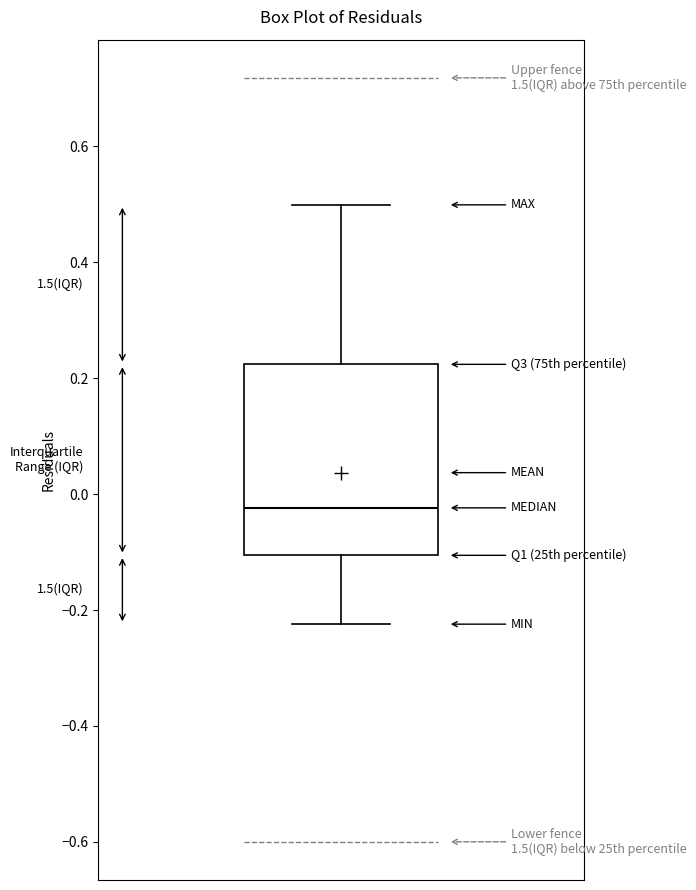

Read this box plot against the y-axis: the position of the median line, the range covered by the box, and the ends of both whiskers. The values are not printed on the chart, so give them approximately, as read against the axis.

median -0.02, box -0.10 to 0.22, whiskers -0.22 to 0.50